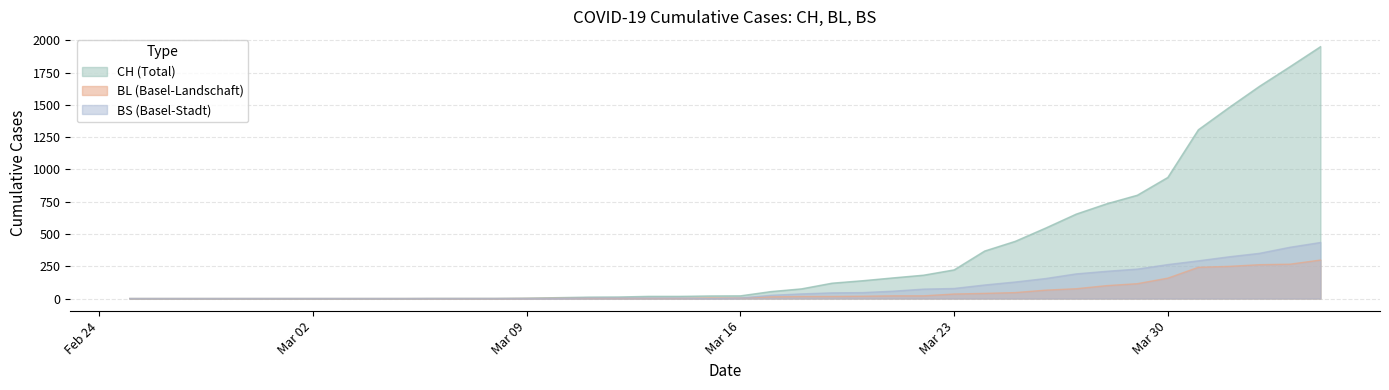

Which series has the largest total across all categories?

CH (Total)